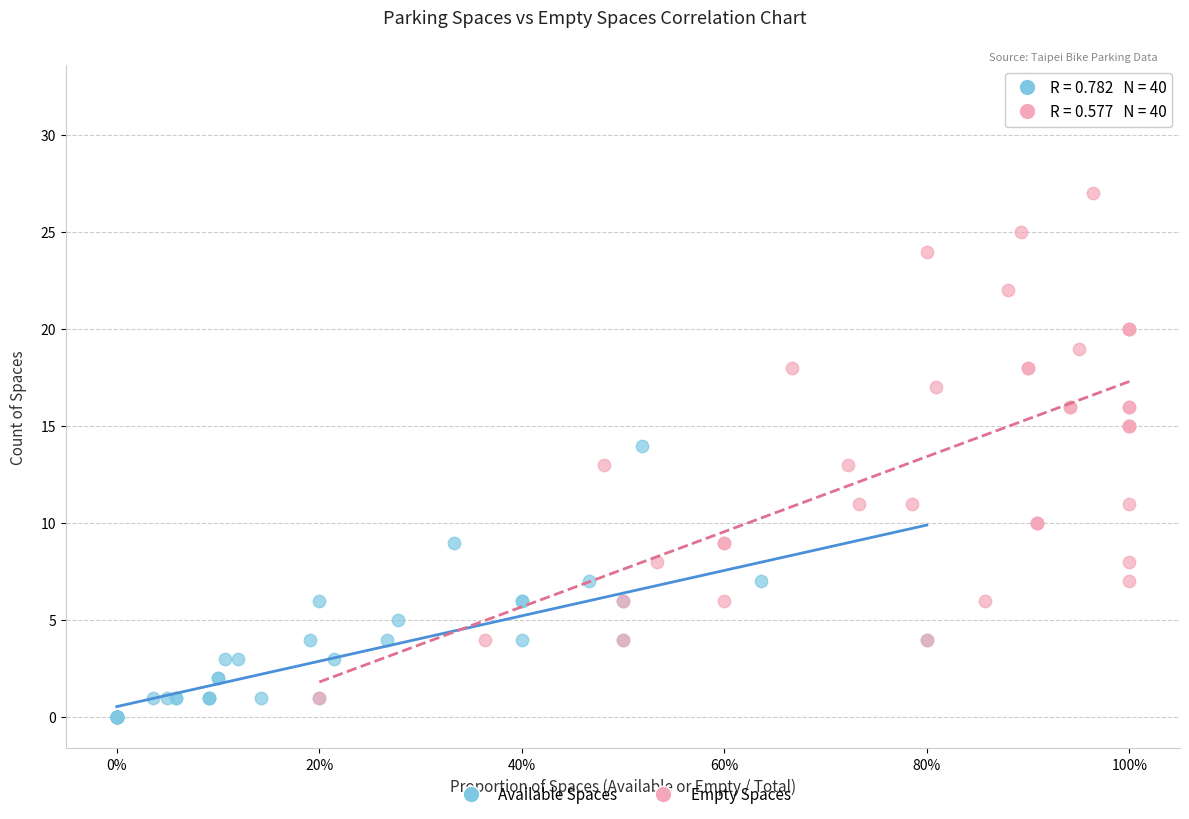

Which series reaches the maximum Y coordinate?

Empty Spaces